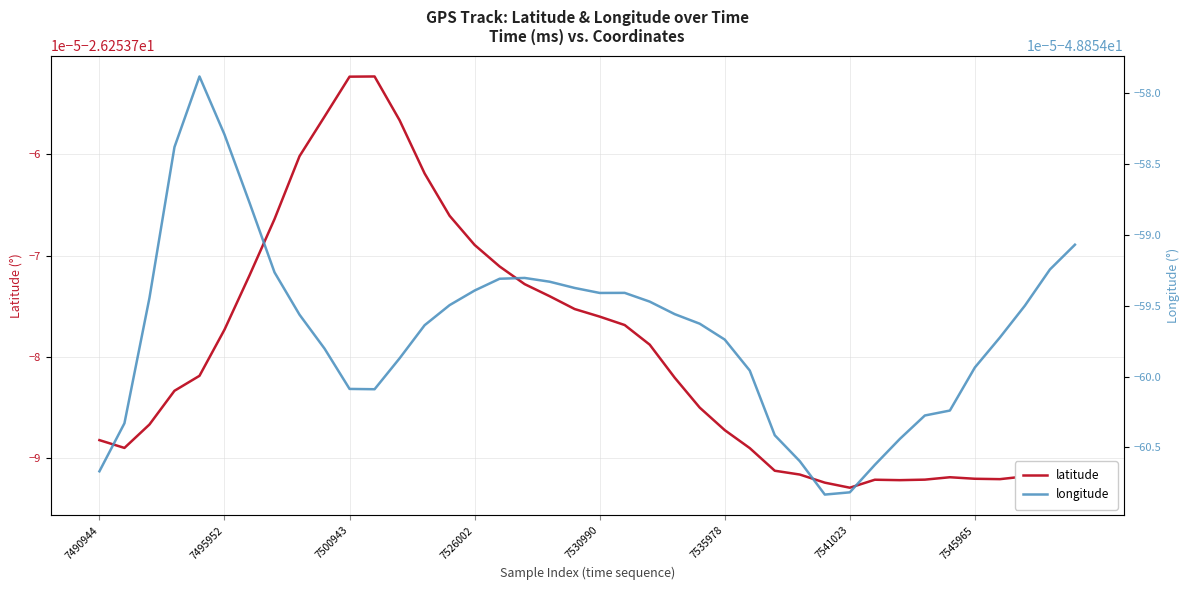

Which has a higher value, 34 or 20?

20